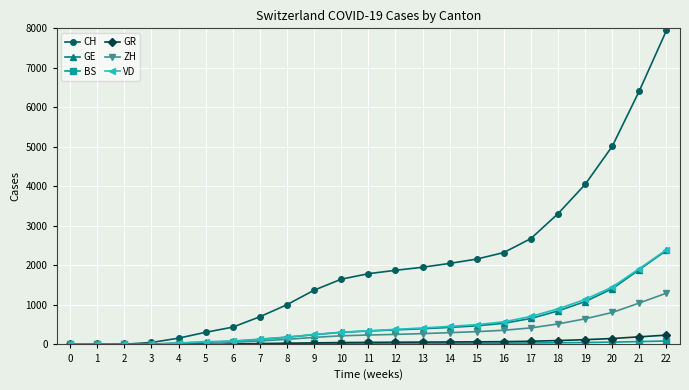

Which series changed the most between 1 and 20?

CH